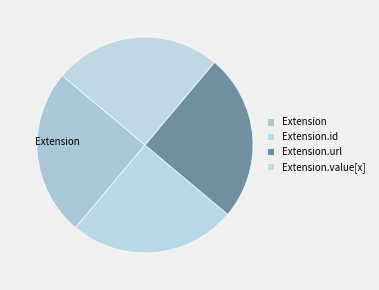

Is there any slice that represents more than half of the pie?

No